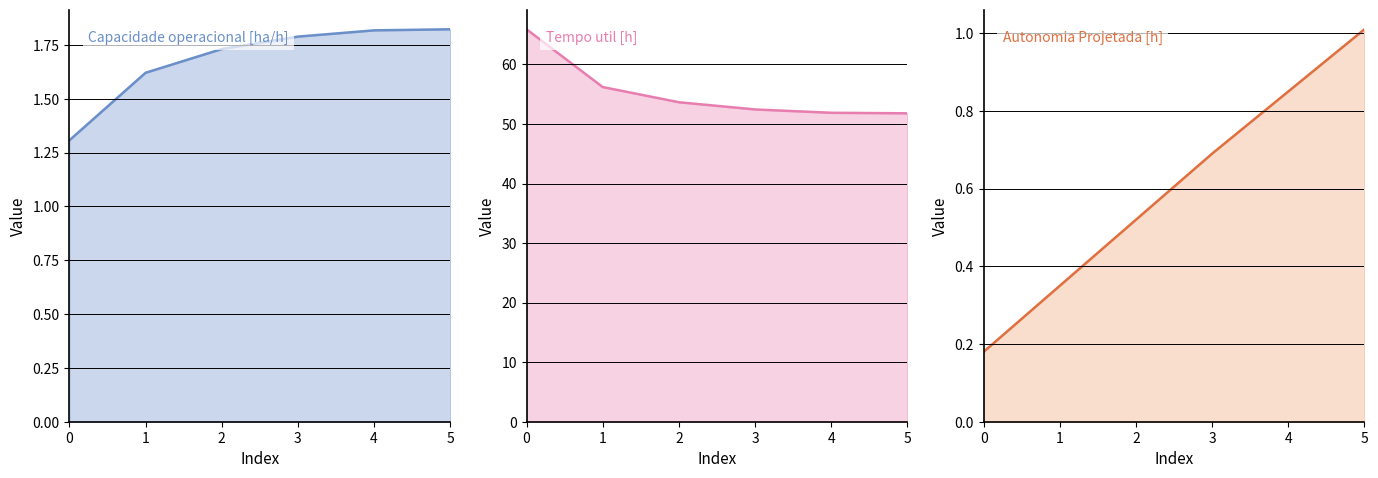

Does the chart display data point markers on the line(s)?

No